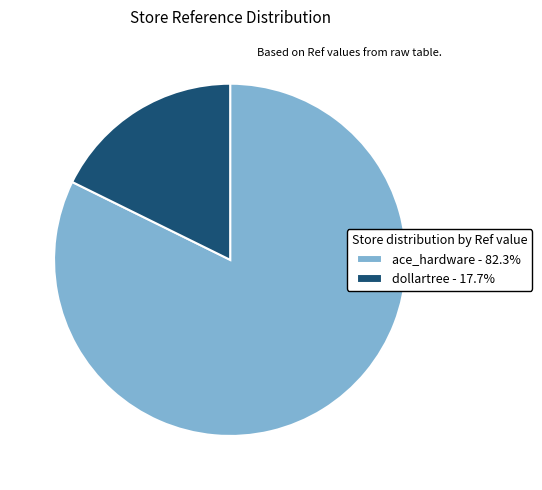

Do ace_hardware - 82.3% and dollartree - 17.7% together represent more than half of the pie?

Yes